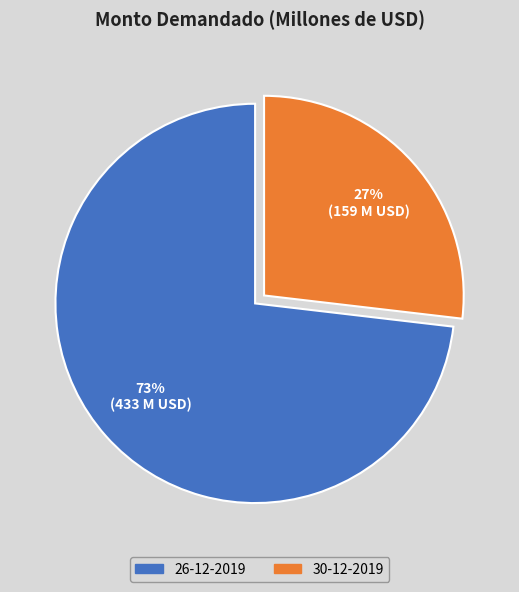

Which has a higher value, 26-12-2019 or 30-12-2019?

26-12-2019